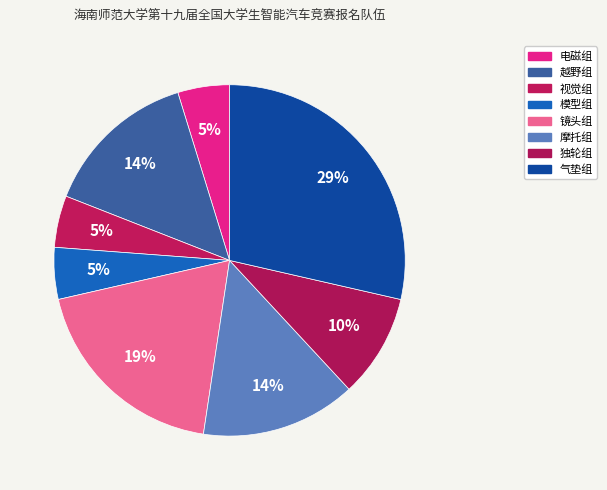

Rank the categories by value from highest to lowest.

气垫组, 镜头组, 越野组, 摩托组, 独轮组, 电磁组, 视觉组, 模型组